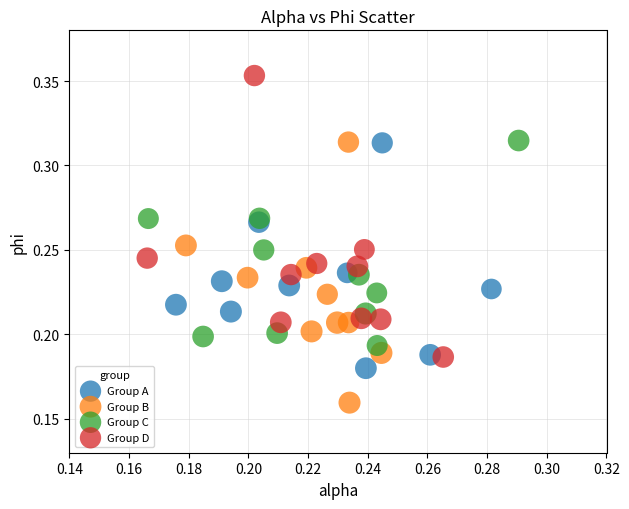

Which series reaches the minimum Y coordinate?

Group B